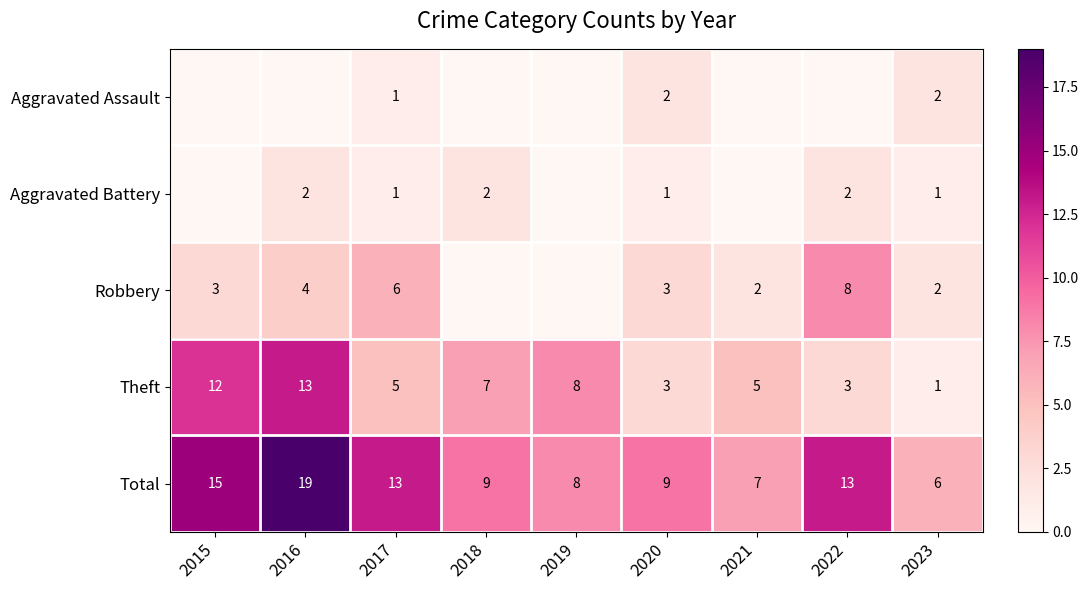

Which series has the largest total across all categories?

Total